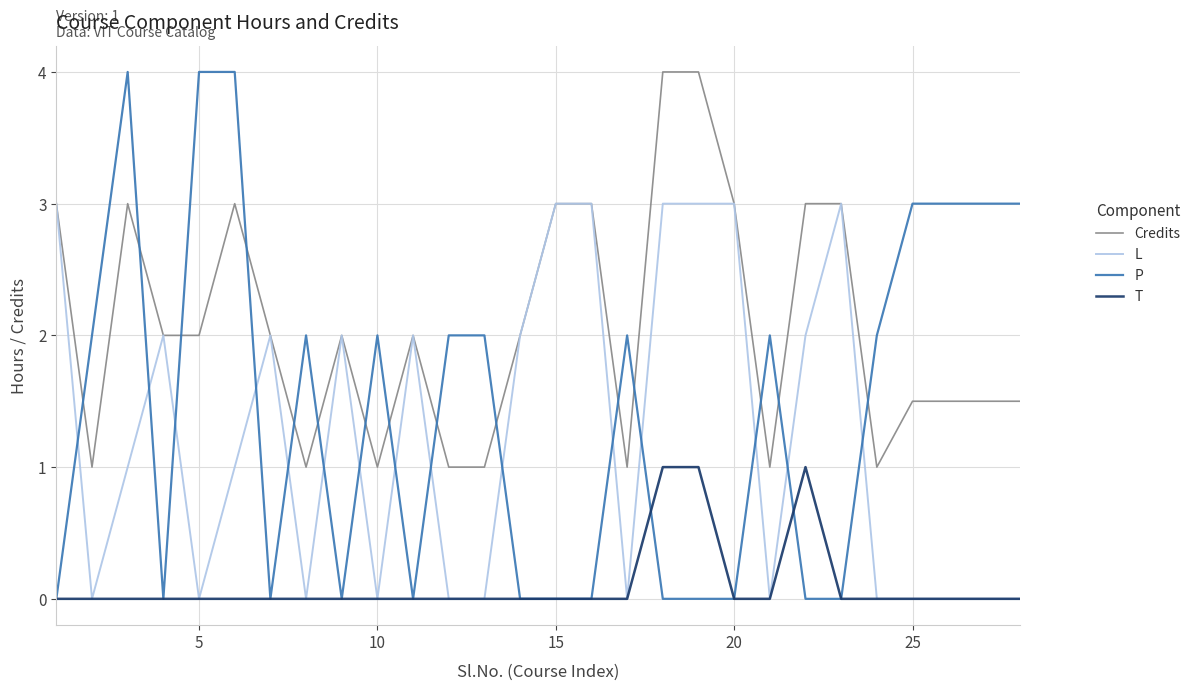

Reading right to left, list all the values displayed in this chart.

Credits: 1.5	1.5	1.5	1.5	1.0	3.0	3.0	1.0	3.0	4.0	4.0	1.0	3.0	3.0	2.0	1.0	1.0	2.0	1.0	2.0	1.0	2.0	3.0	2.0	2.0	3.0	1.0	3.0
L: 0.0	0.0	0.0	0.0	0.0	3.0	2.0	0.0	3.0	3.0	3.0	0.0	3.0	3.0	2.0	0.0	0.0	2.0	0.0	2.0	0.0	2.0	1.0	0.0	2.0	1.0	0.0	3.0
P: 3.0	3.0	3.0	3.0	2.0	0.0	0.0	2.0	0.0	0.0	0.0	2.0	0.0	0.0	0.0	2.0	2.0	0.0	2.0	0.0	2.0	0.0	4.0	4.0	0.0	4.0	2.0	0.0
T: 0.0	0.0	0.0	0.0	0.0	0.0	1.0	0.0	0.0	1.0	1.0	0.0	0.0	0.0	0.0	0.0	0.0	0.0	0.0	0.0	0.0	0.0	0.0	0.0	0.0	0.0	0.0	0.0